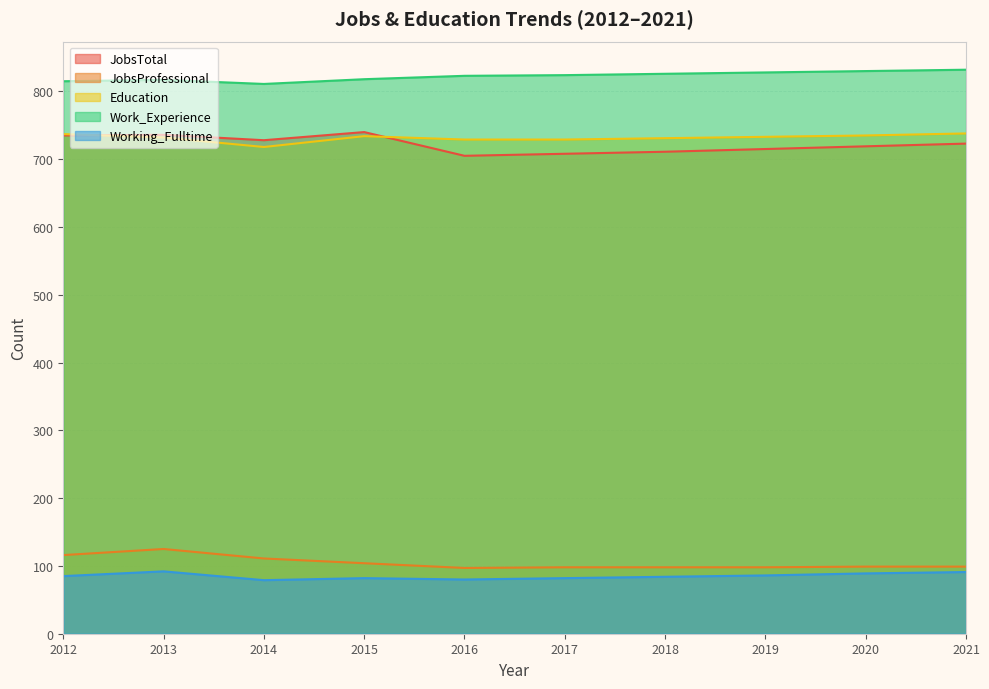

At 2018, list the series in order from smallest to largest.

Working_Fulltime, JobsProfessional, JobsTotal, Education, Work_Experience